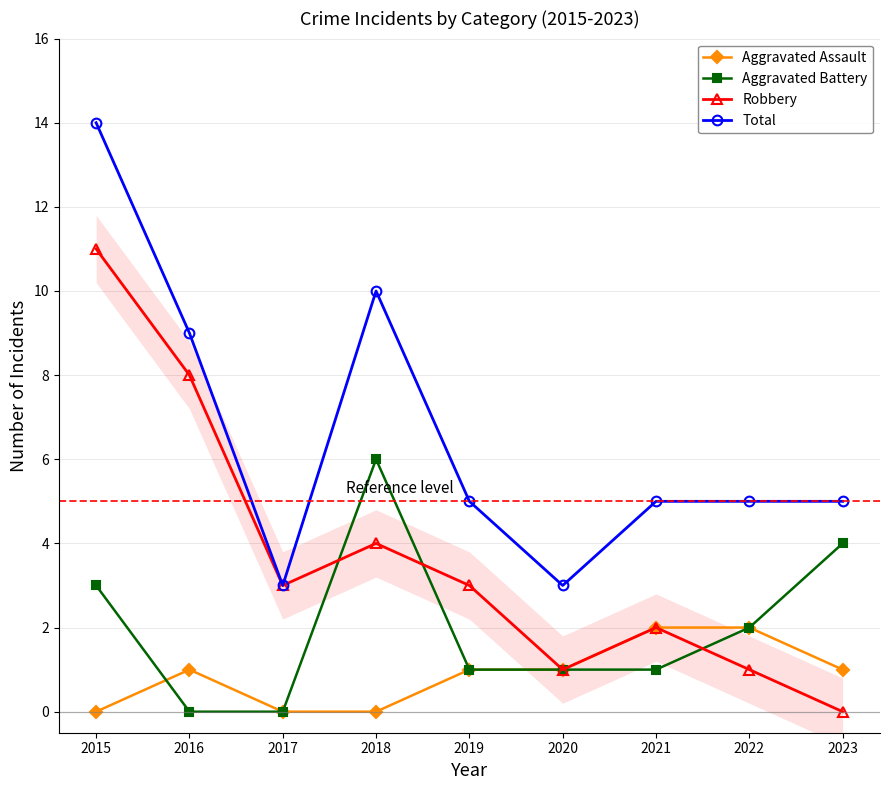

List the series in order of their overall mean, lowest first.

Aggravated Assault, Aggravated Battery, Robbery, Total